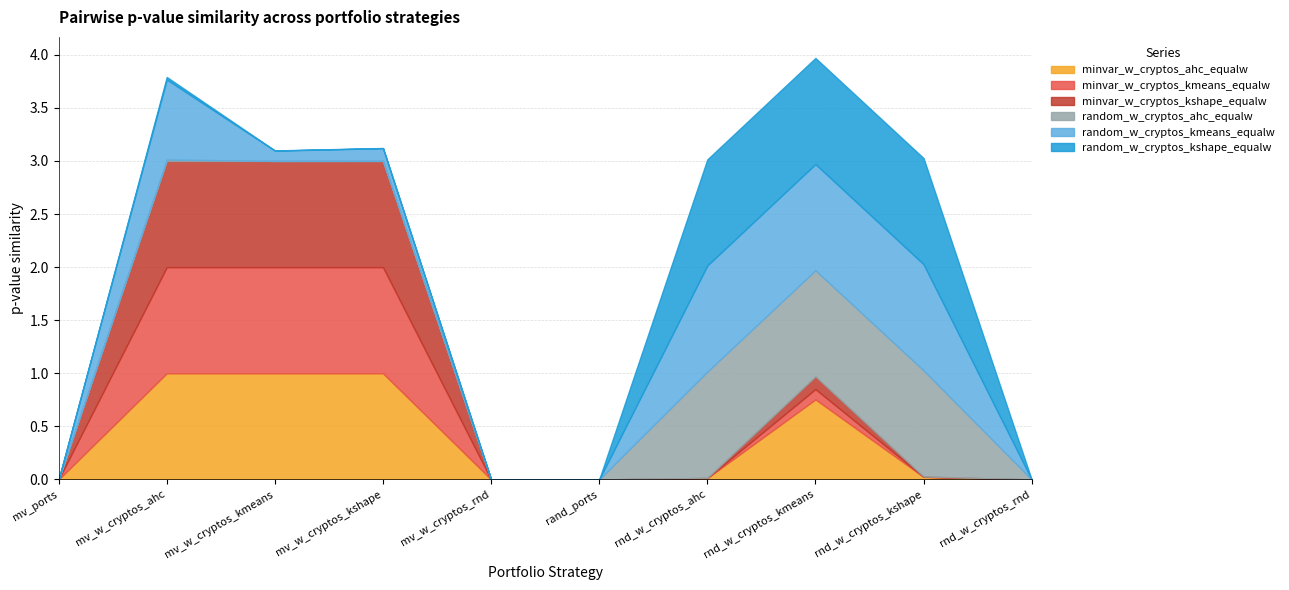

What is the highest value of the minvar_w_cryptos_ahc_equalw series?

1.0